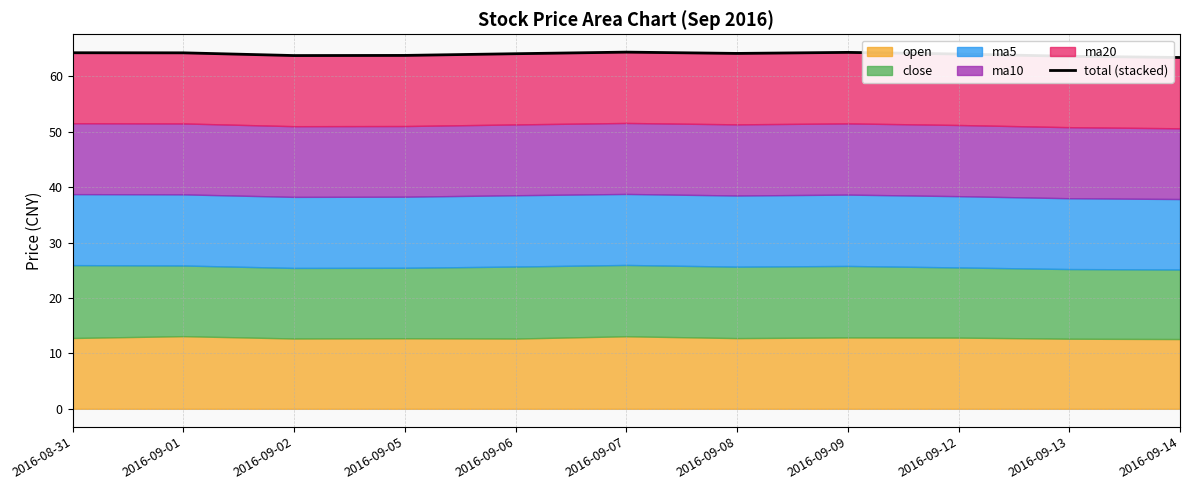

What is the label of the 7th point from the left?

2016-09-08